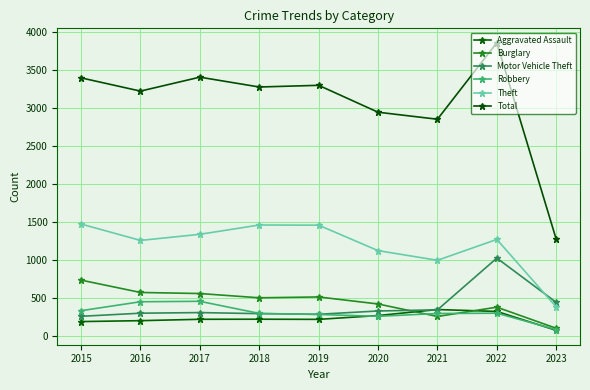

What is the value of the Robbery point at the 2nd from the left?

454